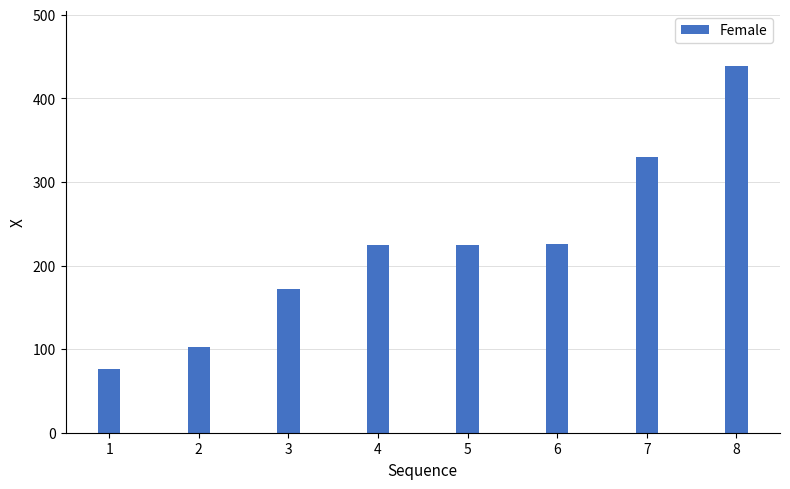

What is the smallest value displayed?

76.4